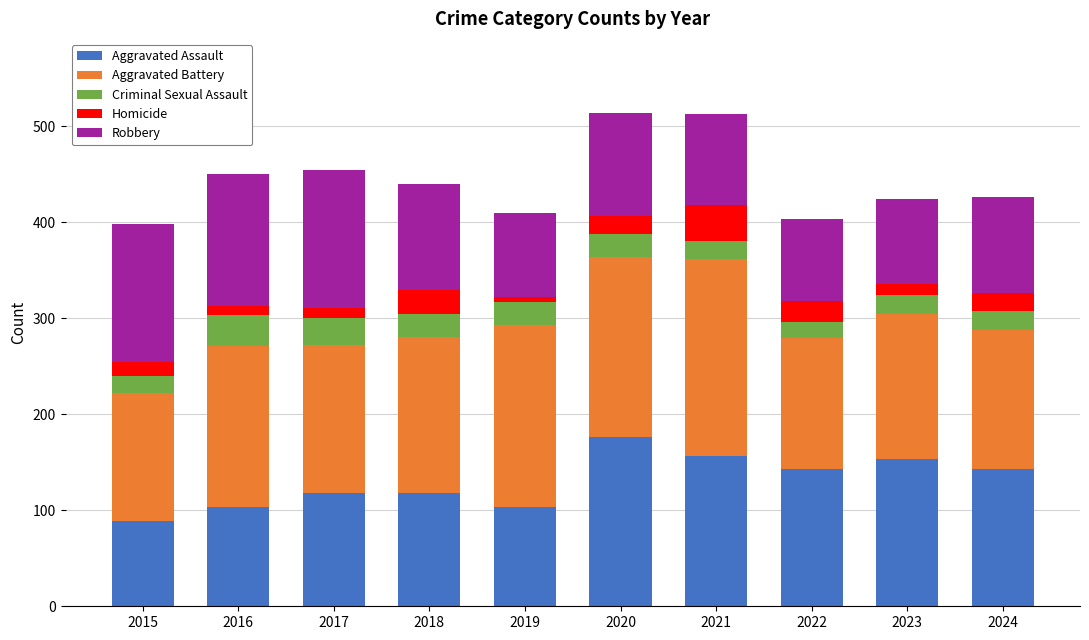

True or false: Aggravated Assault has a value of 103 at 2016.

True